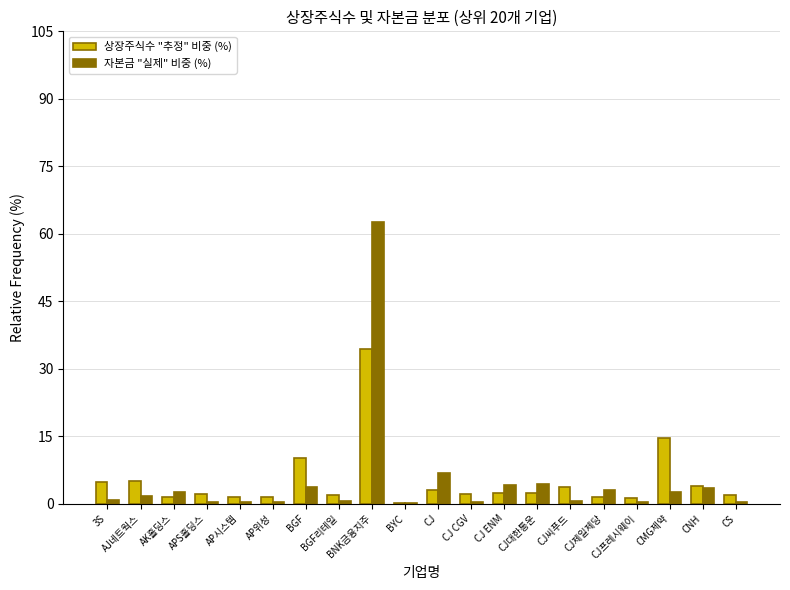

What is the total value across all series at AP시스템?

1.8